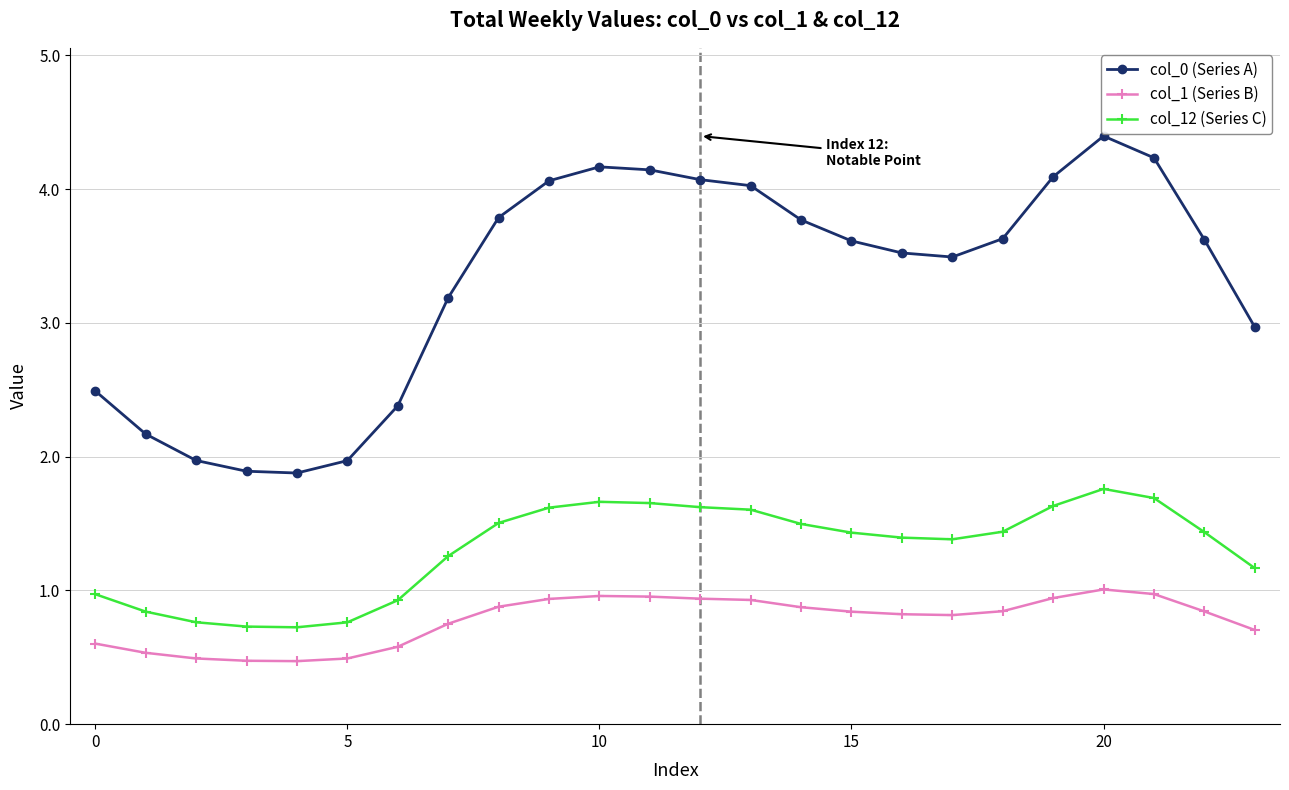

List the series in order of their peak value, lowest first.

col_1 (Series B), col_12 (Series C), col_0 (Series A)